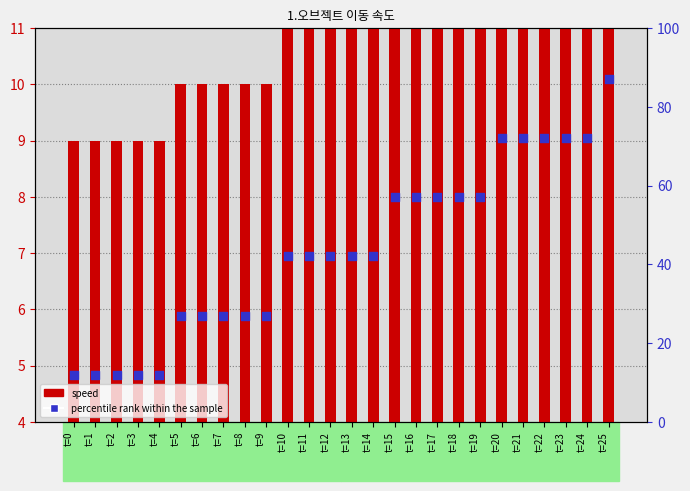

Which series reaches the minimum Y coordinate?

speed